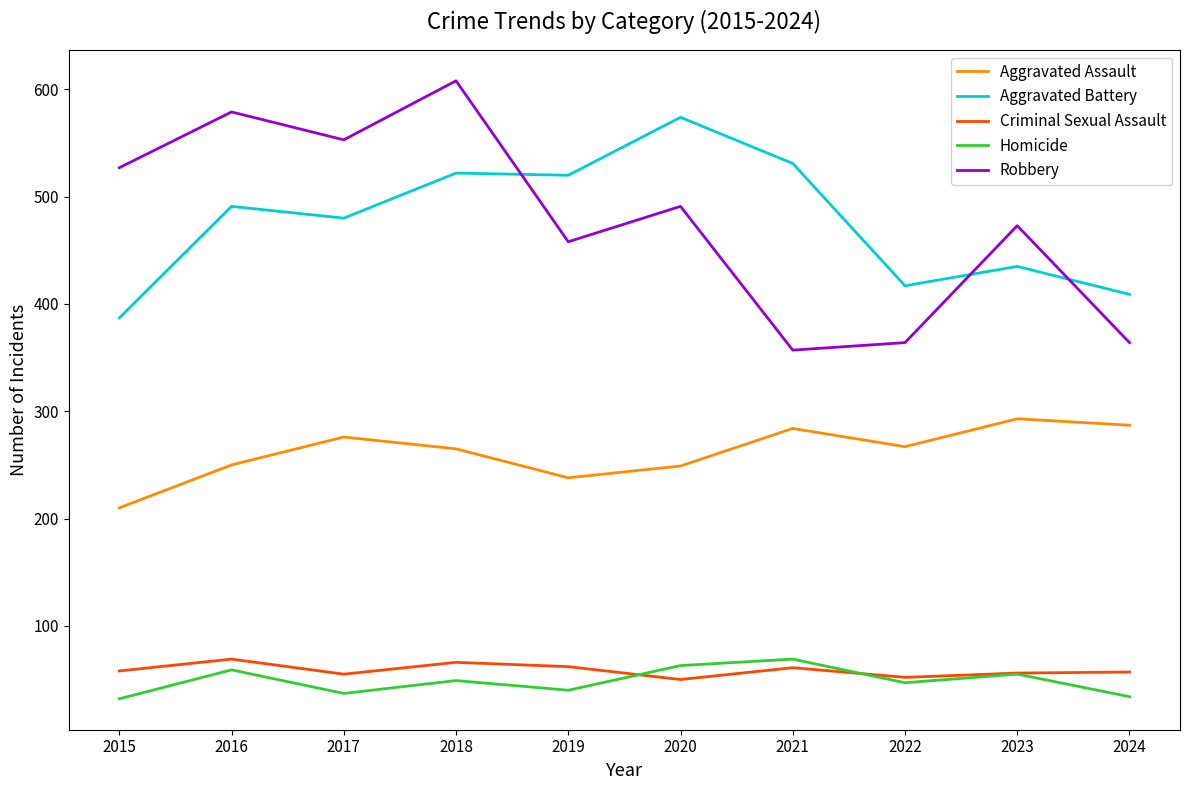

Read the Aggravated Assault value at 2022.

267